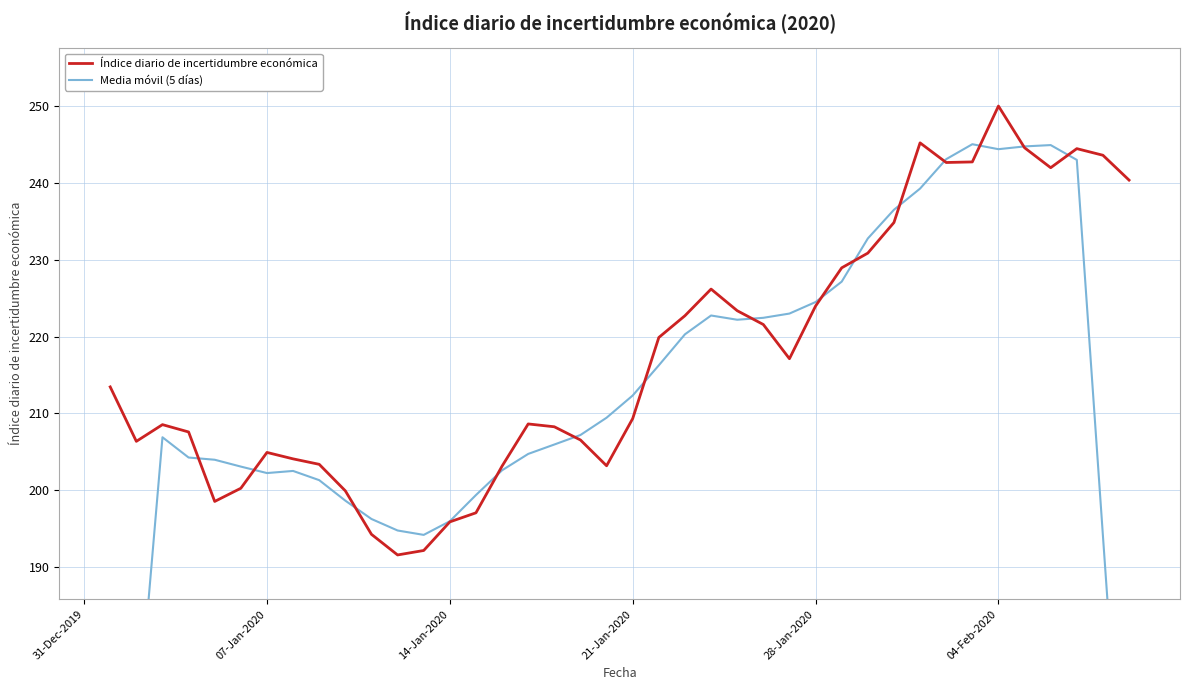

Which series ends up on top after the final intersection of Índice diario de incertidumbre económica and Media móvil (5 días)?

Índice diario de incertidumbre económica